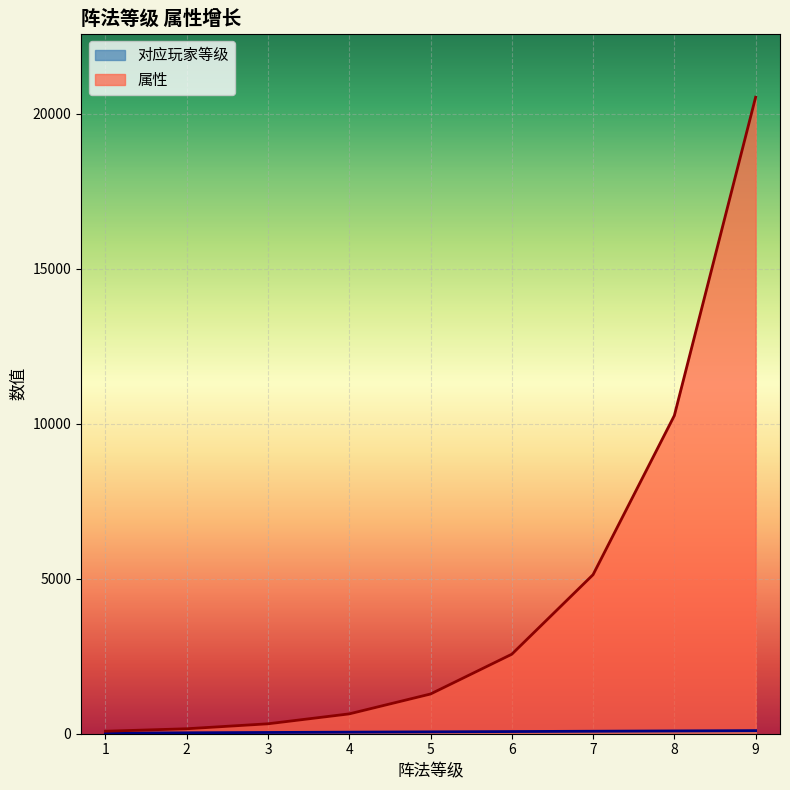

True or false: 对应玩家等级 and 属性 cross at least once.

False